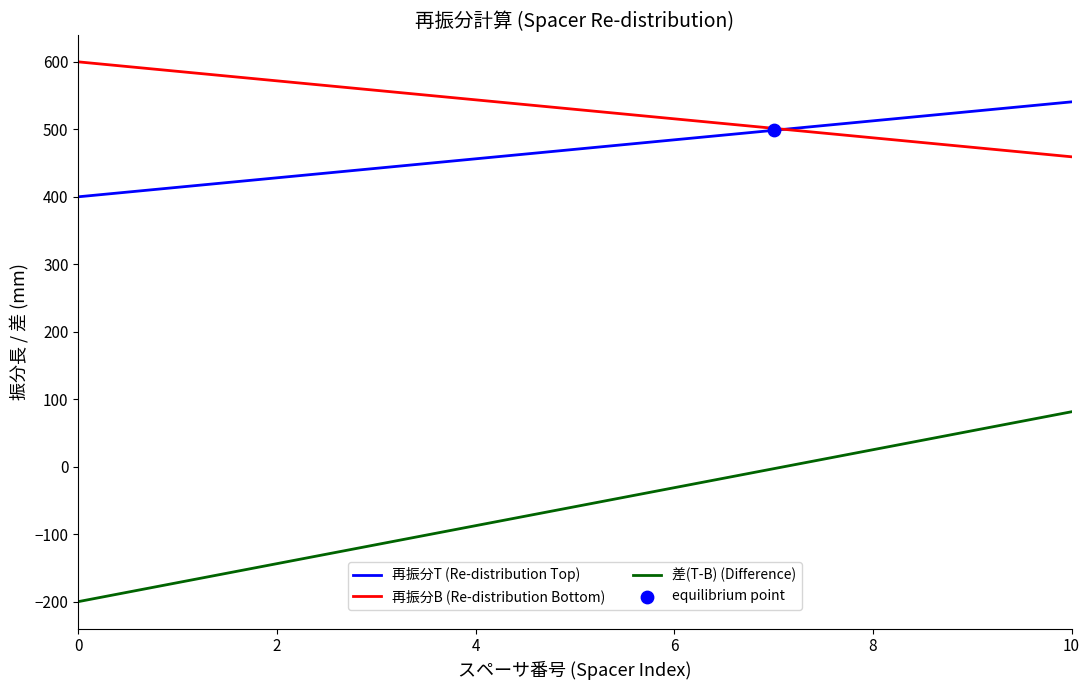

Which series has the largest total across all categories?

再振分B (Re-distribution Bottom)